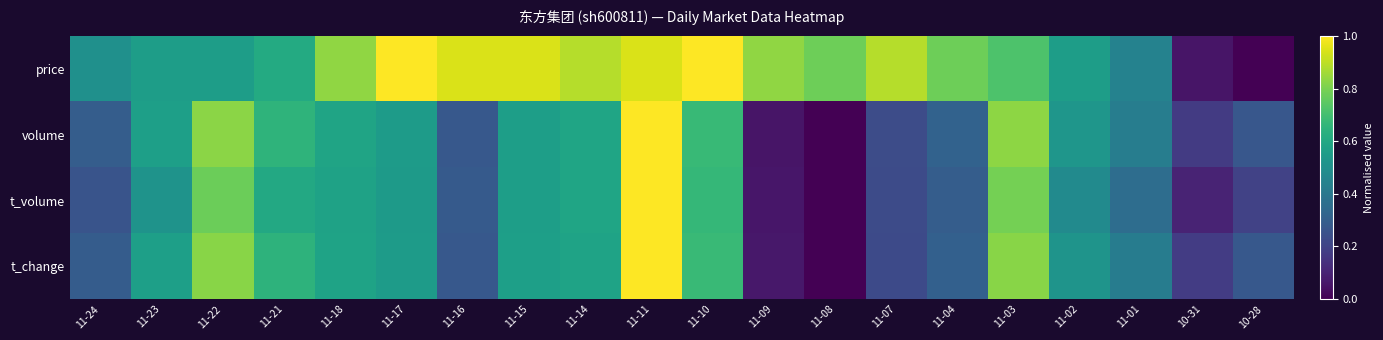

What is the total value across all series at 11-16?

1.8